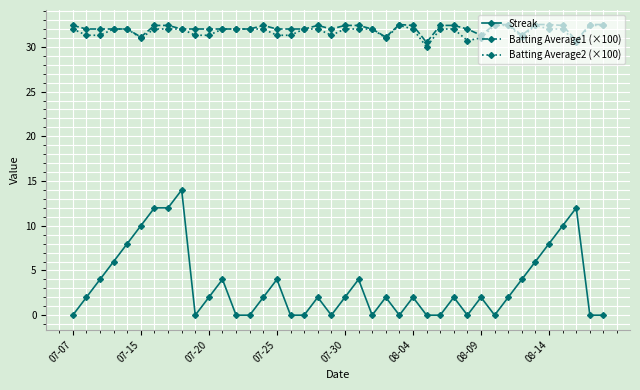

What is the average value of the Batting Average2 (×100) series?

31.7